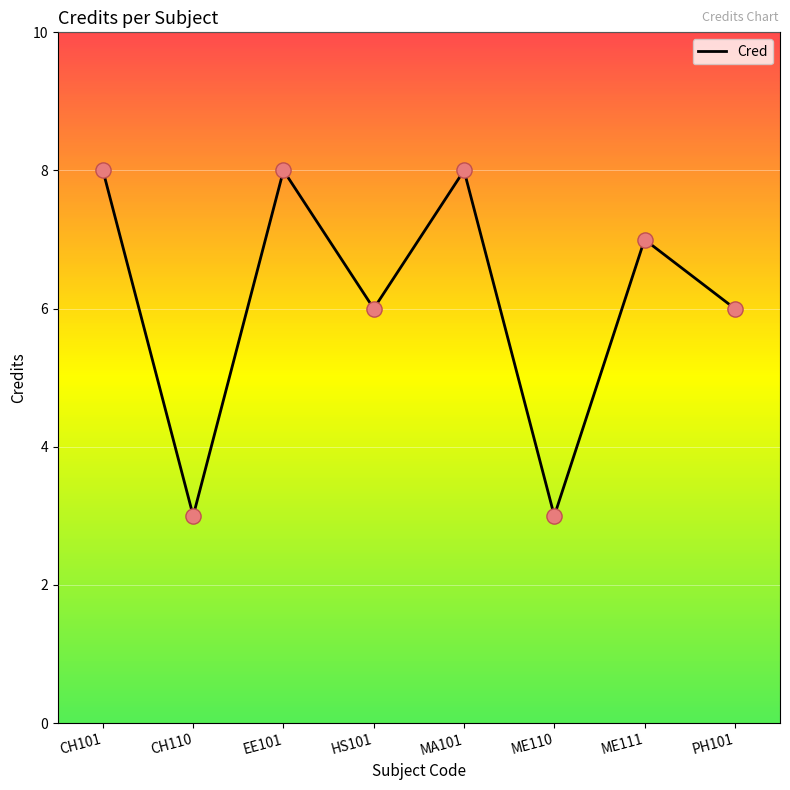

Which has a higher value, EE101 or HS101?

EE101